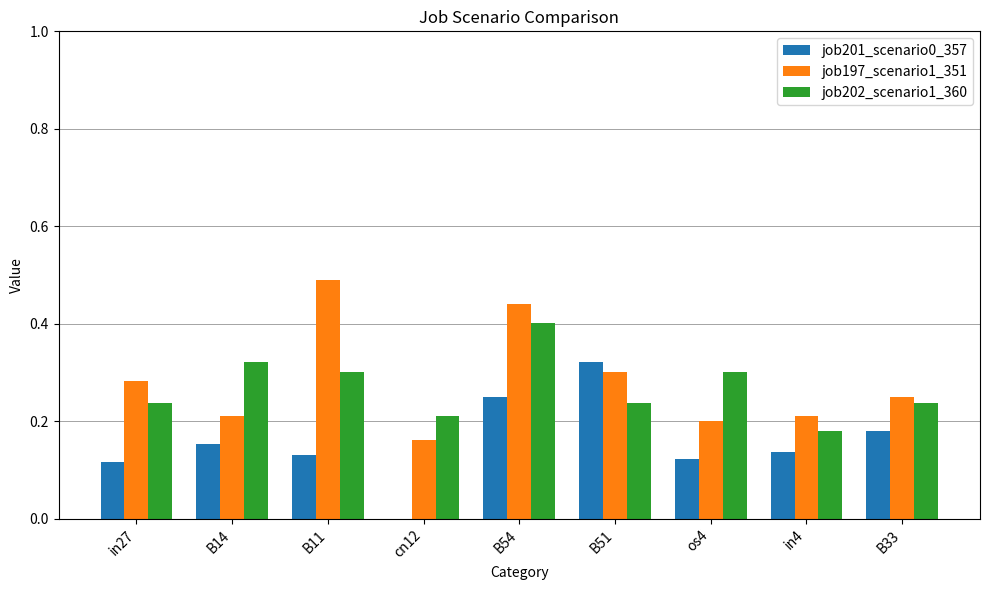

The value of job197_scenario1_351 at in27 is 0.3. True or false?

True